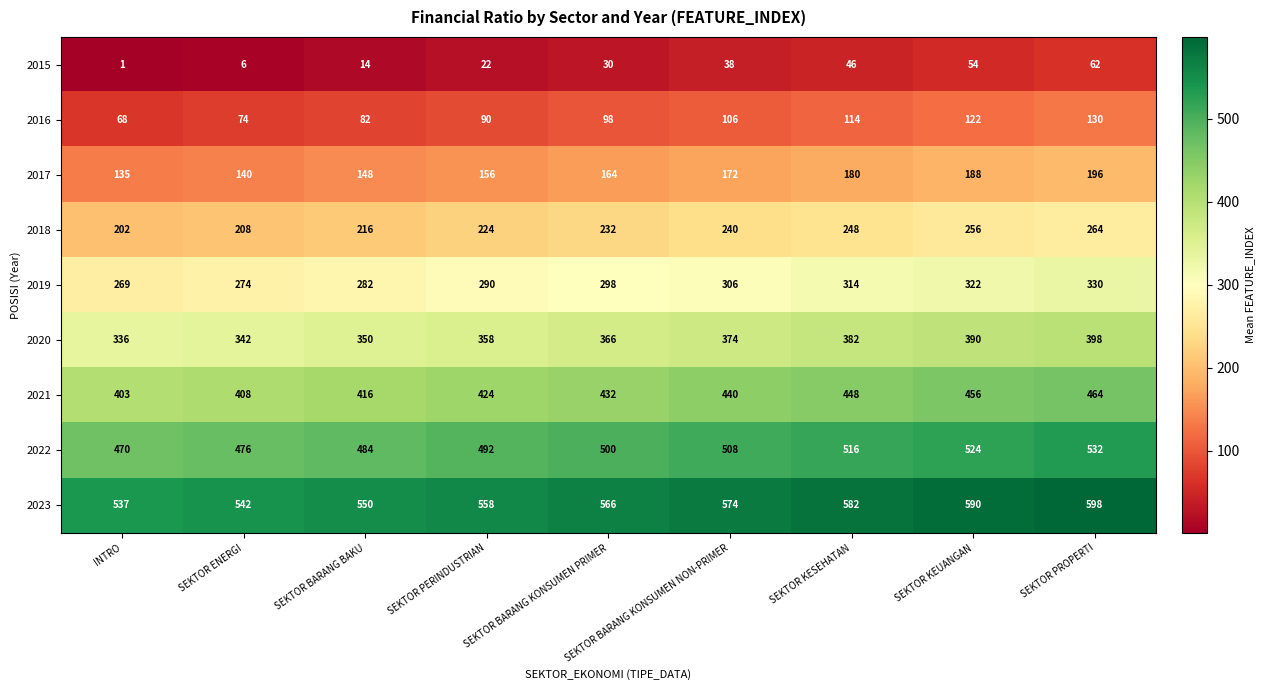

At which category does the chart reach its peak across all series?

SEKTOR PROPERTI